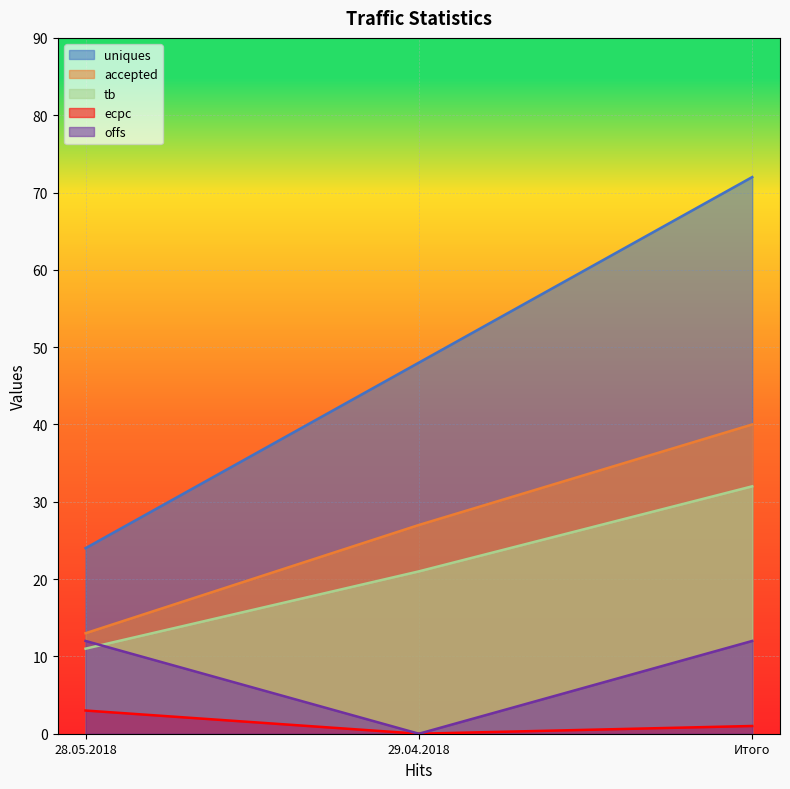

What is the total value across all series at 28.05.2018?

63